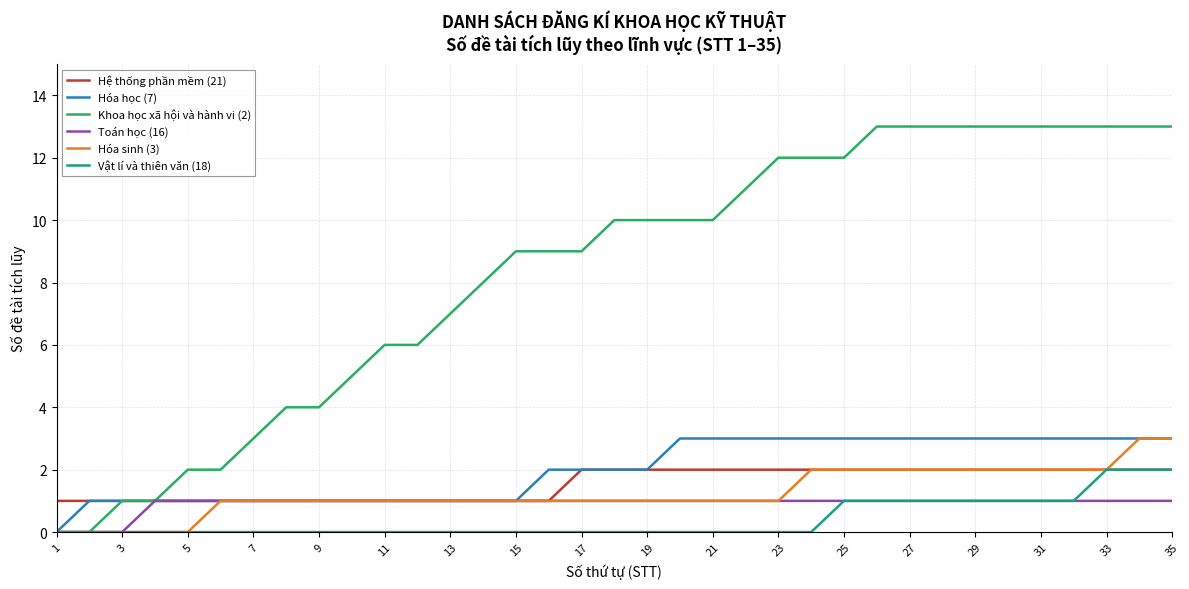

Which series has the widest spread of values?

Khoa học xã hội và hành vi (2)